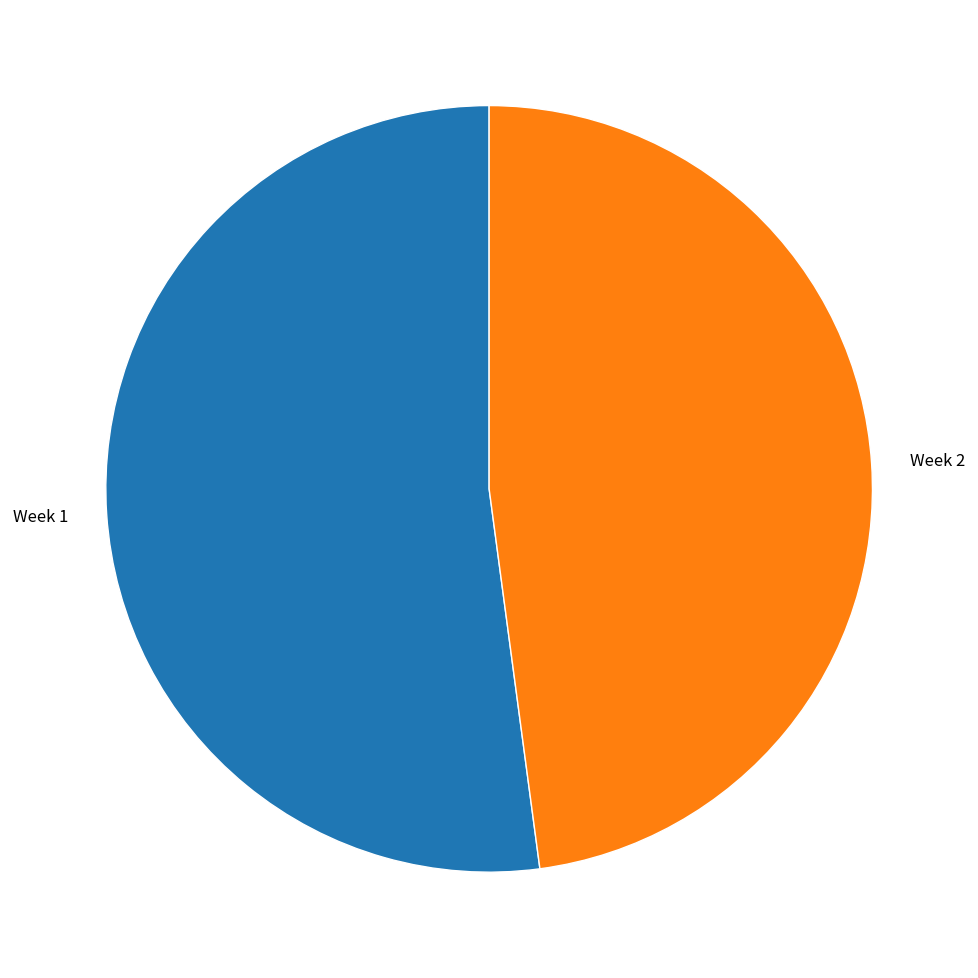

True or false: Week 1 accounts for 52% of the total.

True